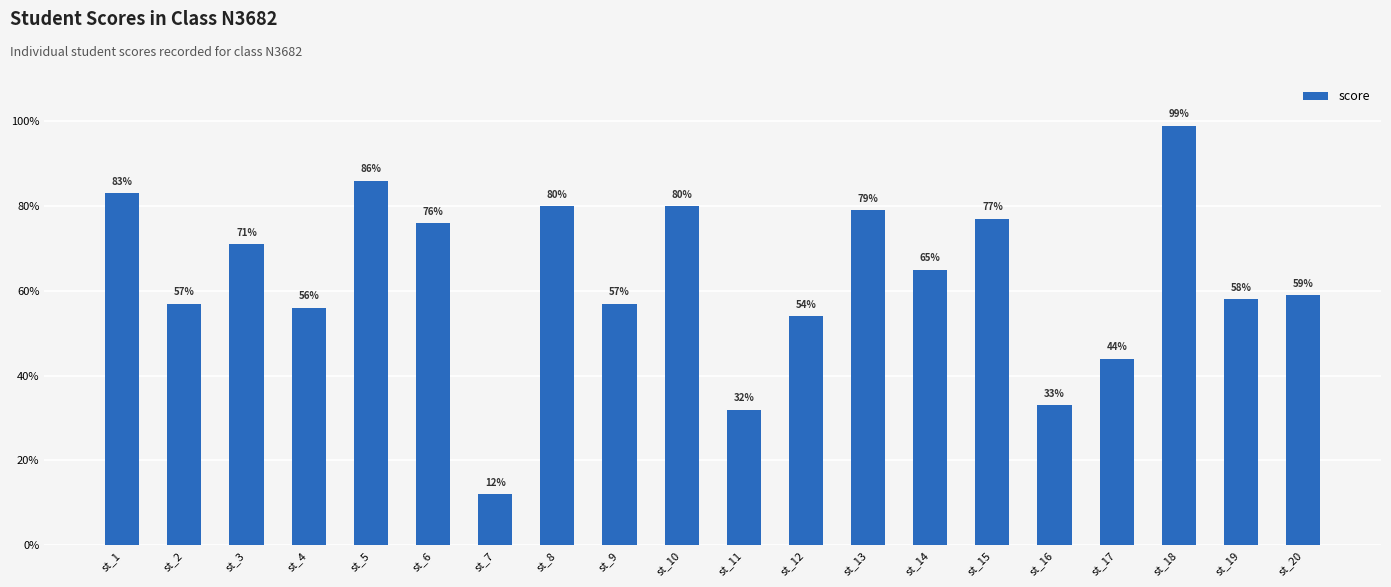

True or false: the data shows 59 at st_20.

True